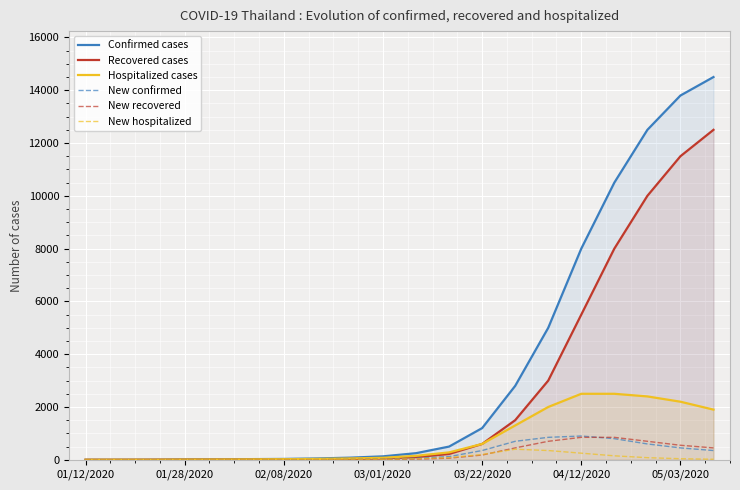

Which series has the largest total across all categories?

Confirmed cases